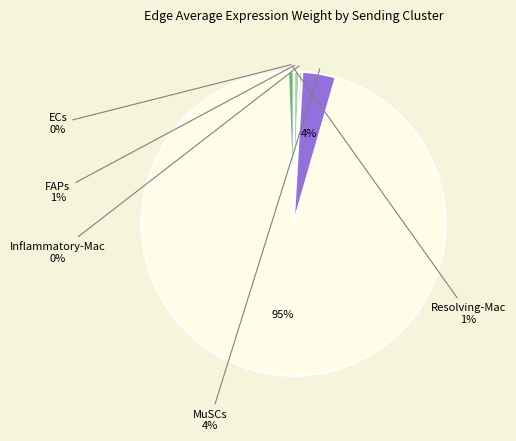

True or false: ECs accounts for 0% of the total.

True